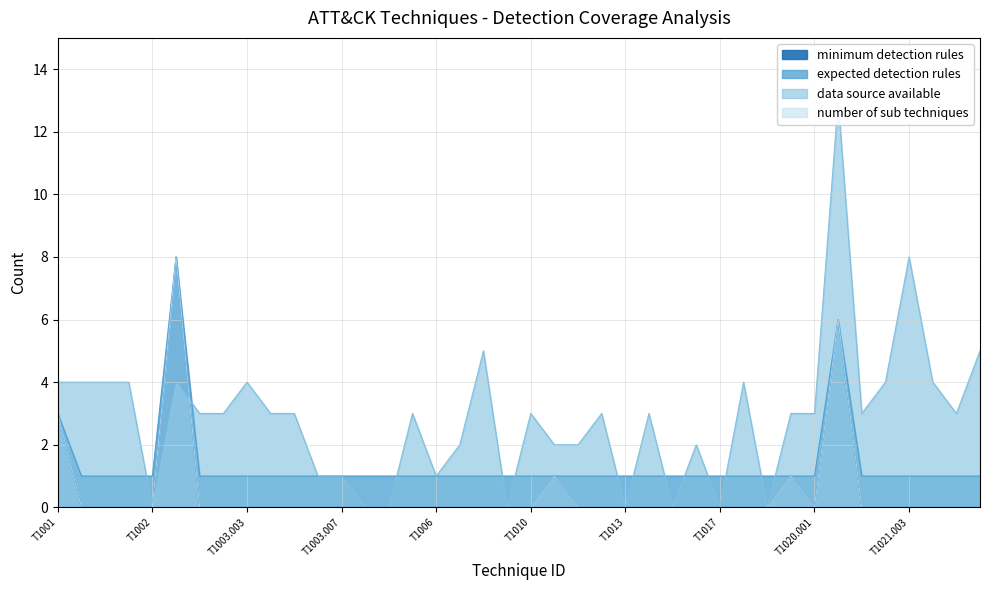

Where does the data source available series first go above 3?

T1001